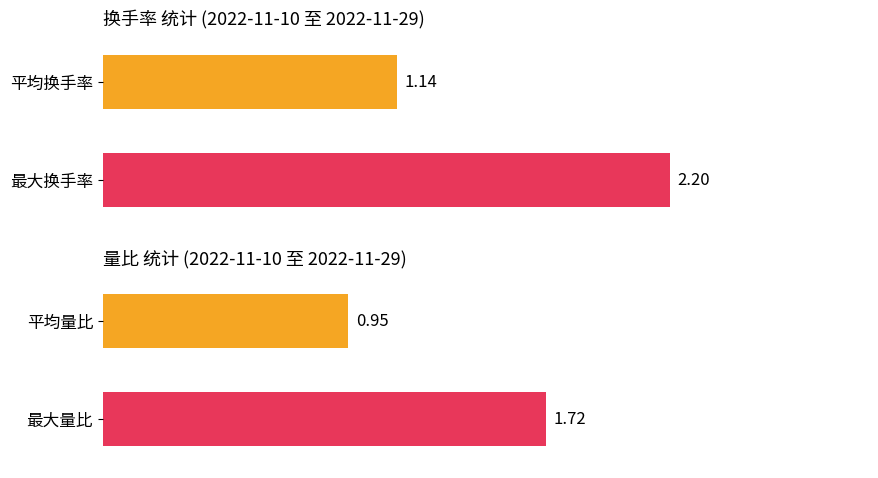

Rank the series by their average value, from highest to lowest.

换手率, 量比